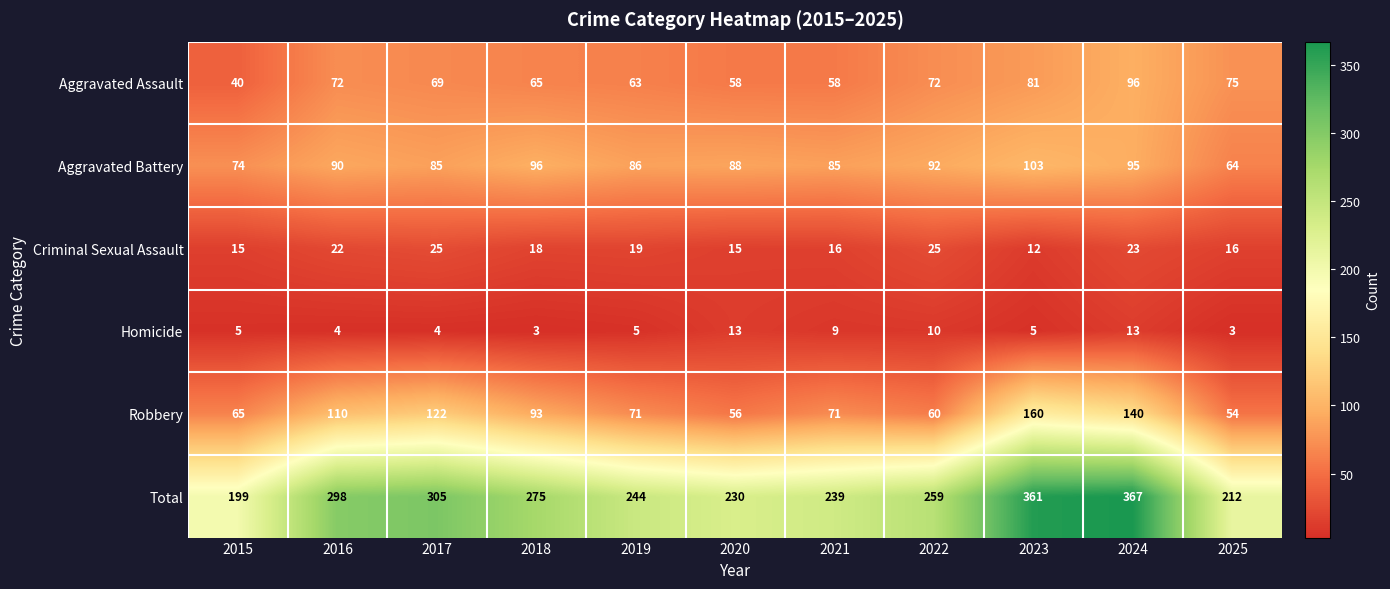

At which label is Homicide closest to 8?

2021